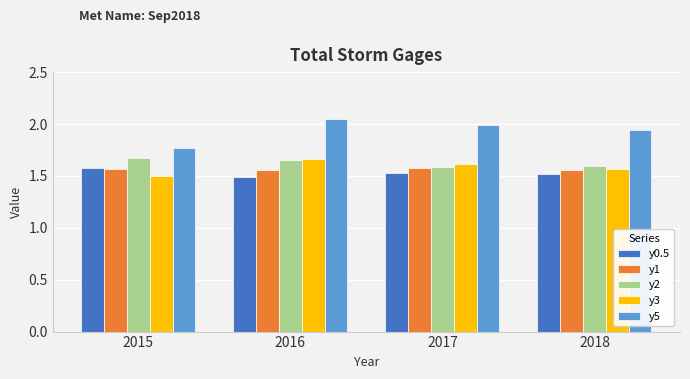

Between 2015 and 2017, which series saw the biggest shift?

y5